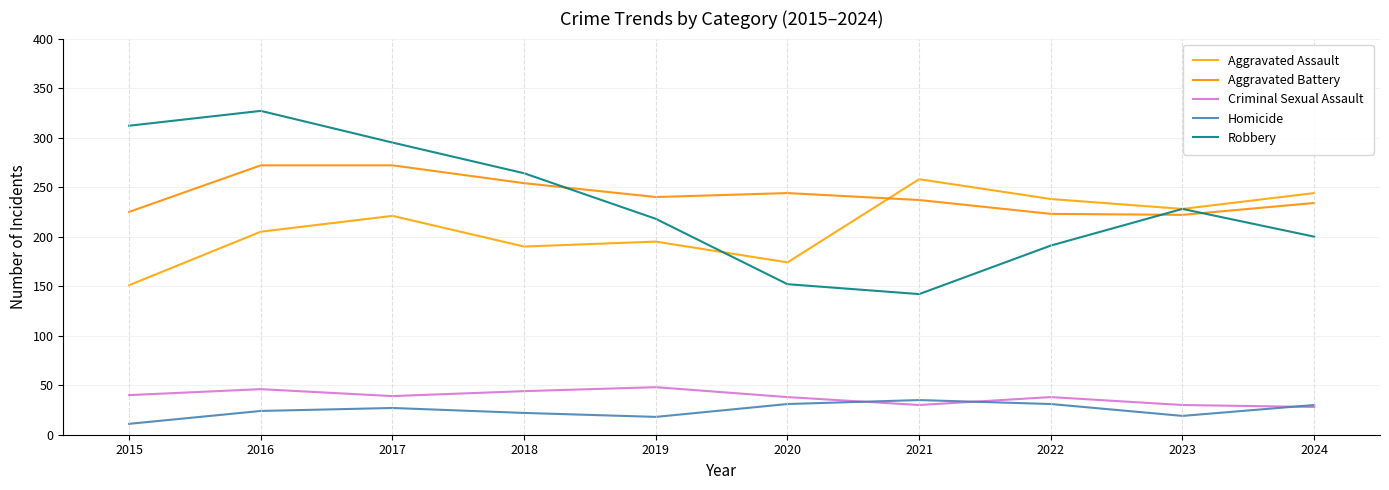

What is the maximum value shown in the chart?

327